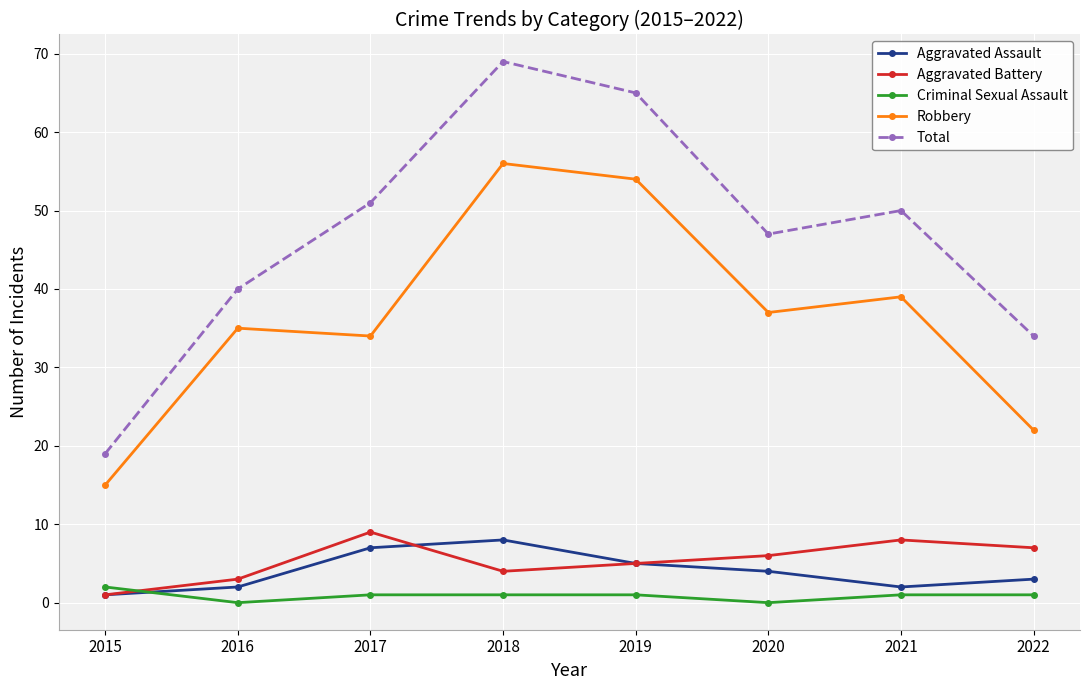

Is this an area chart (filled region under the line)?

No